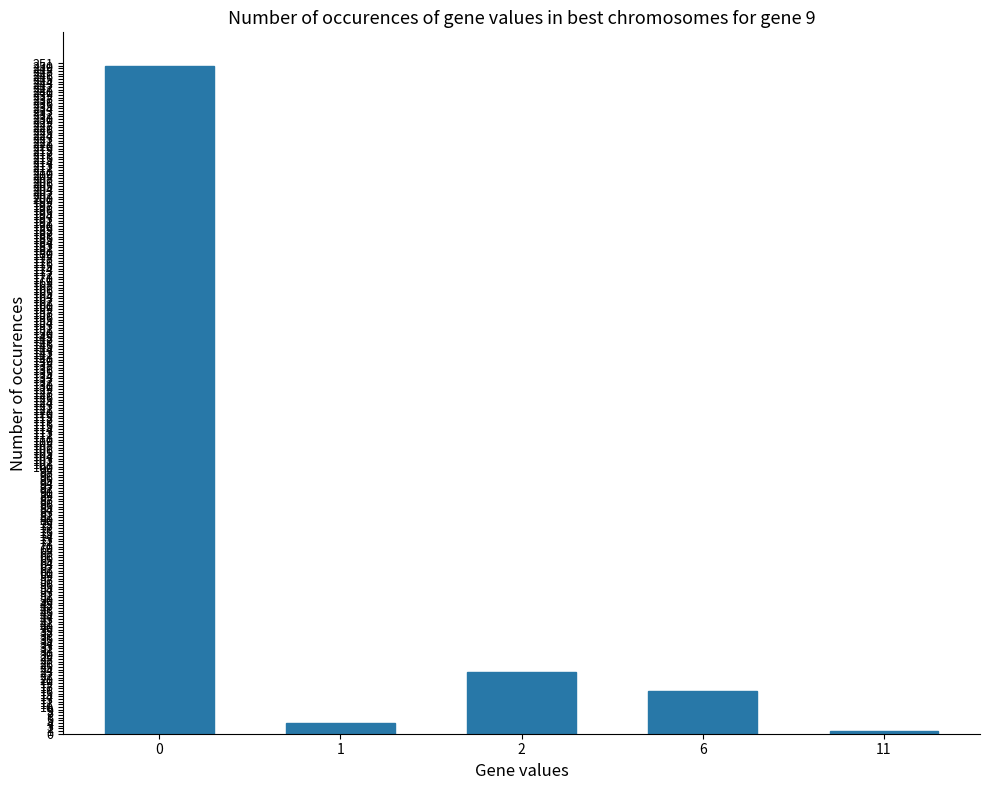

Reading left to right, transcribe all the data shown in this chart.

250	4	23	16	1